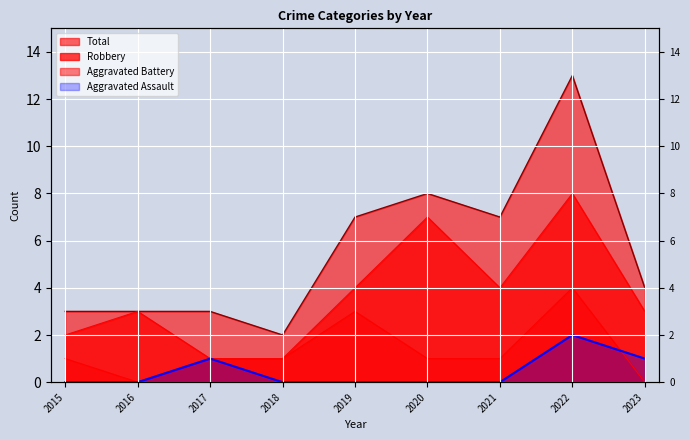

Which category has the highest value in the Robbery series?

2022